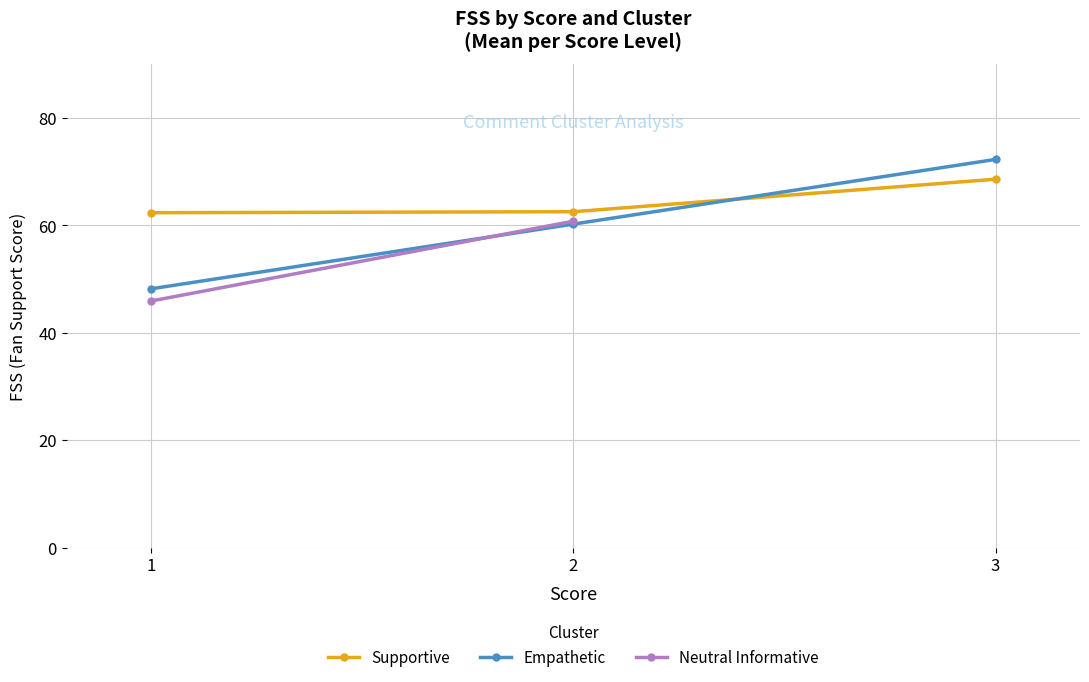

What is the total value across all series at 1?

156.4